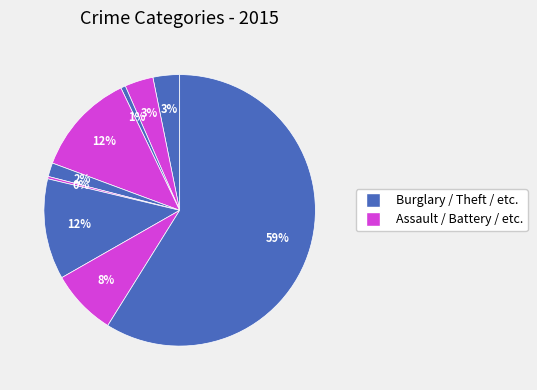

What is the largest slice in the pie chart?

Theft